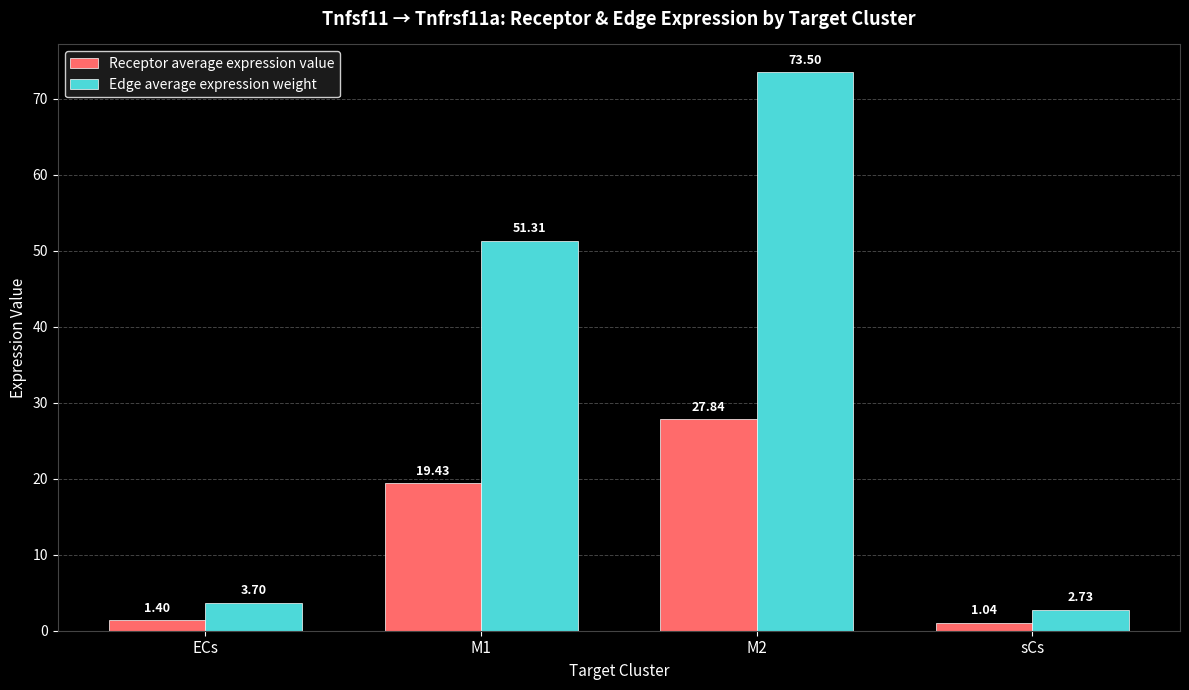

Which series has the largest total across all categories?

Edge average expression weight